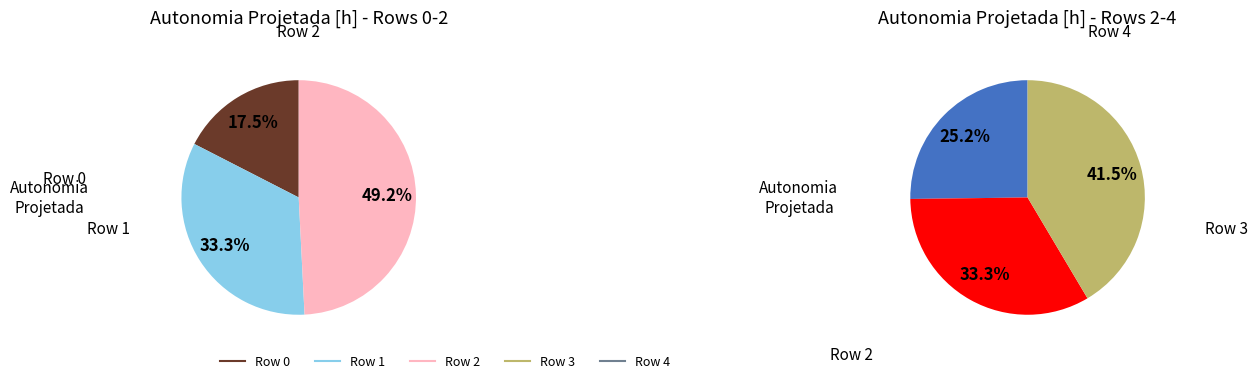

Is there any slice that represents more than half of the pie?

No